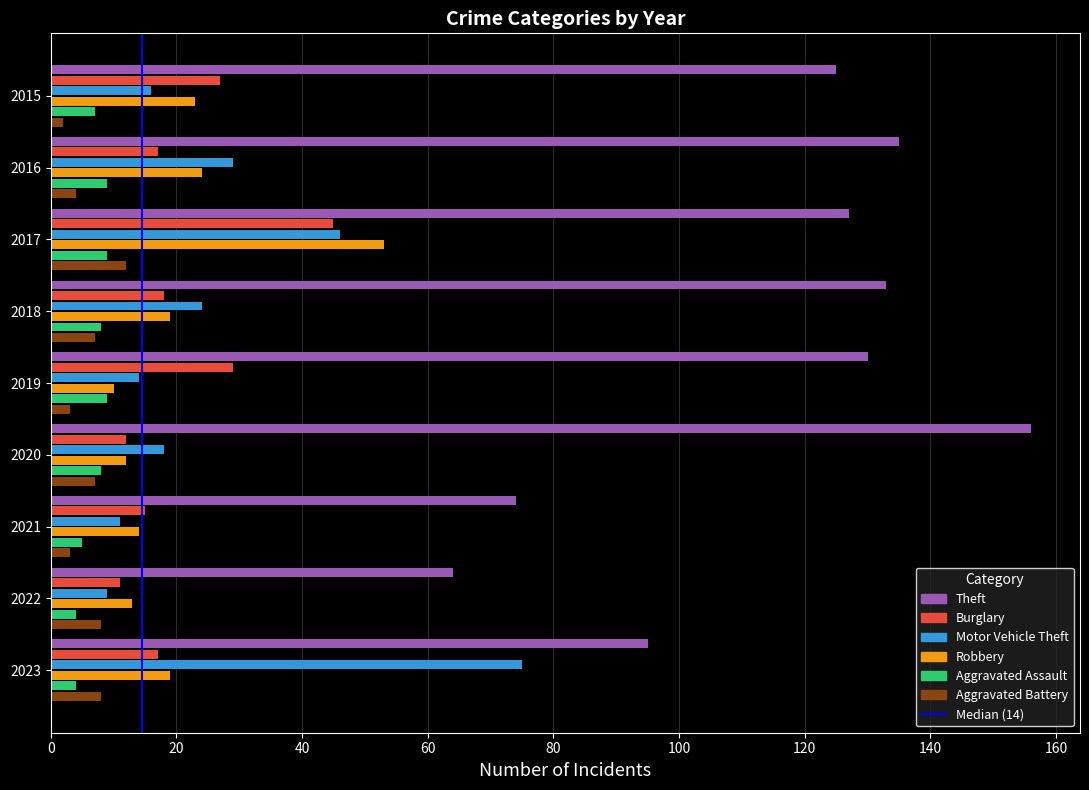

What is the approximate value of Aggravated Battery at 2017?

12